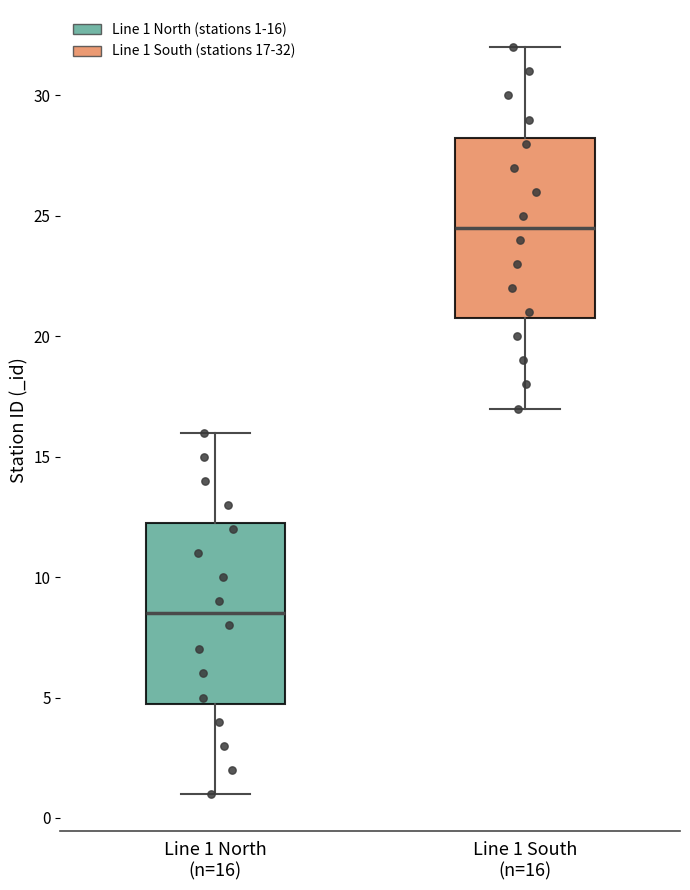

Where does the upper whisker of the box for Line 1 North (n=16) end on the y-axis? The values are not printed on the chart, so give them approximately, as read against the axis.

16.0